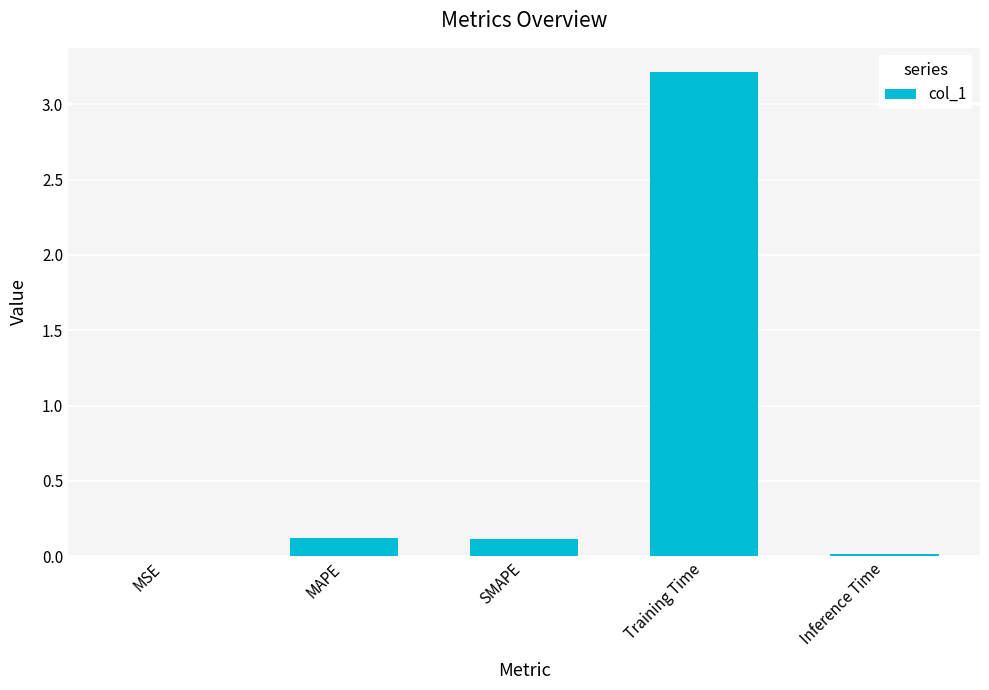

True or false: the data shows 0.0 at SMAPE.

False